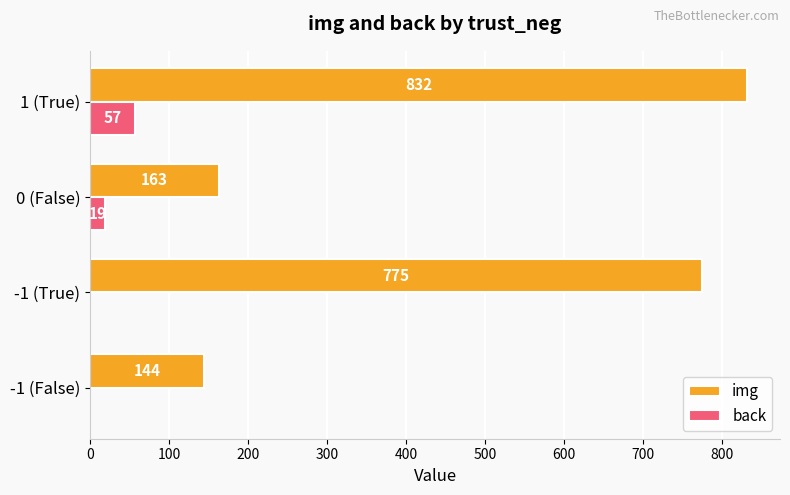

Between -1 (True) and 0 (False), which series saw the biggest shift?

img